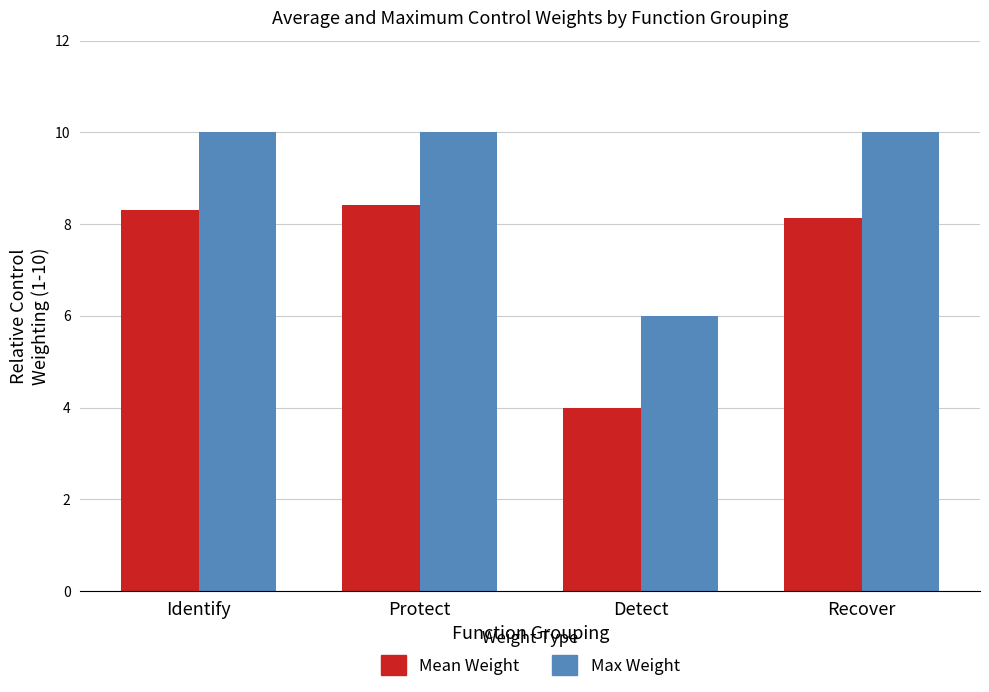

At which label does Mean Weight reach its minimum?

Detect